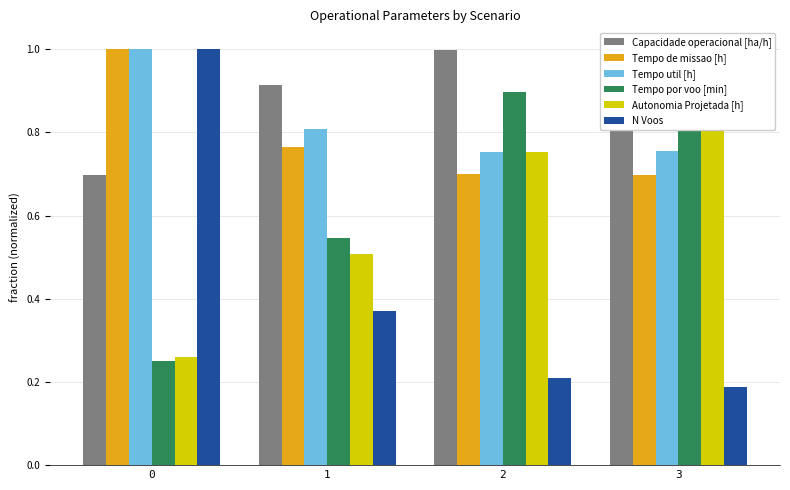

At which category does the chart reach its minimum across all series?

3